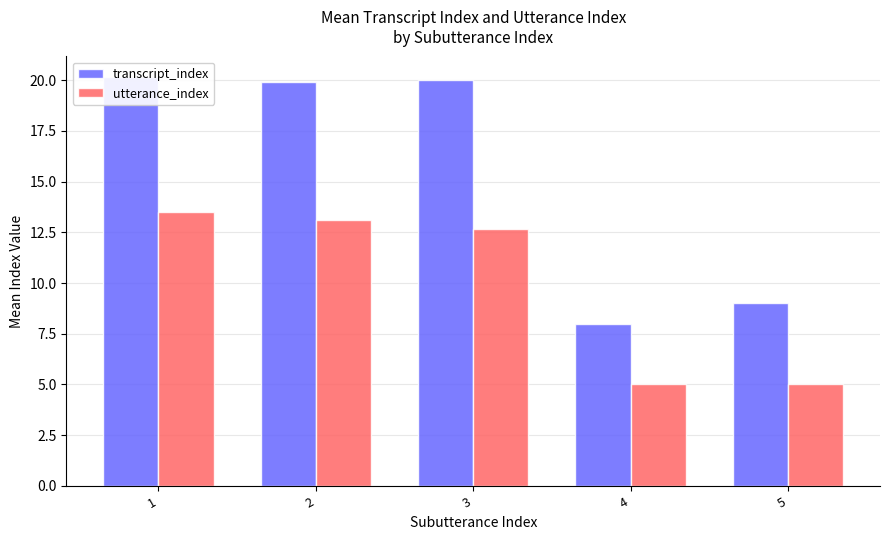

The utterance_index series shows 1.3 at 5. True or false?

False